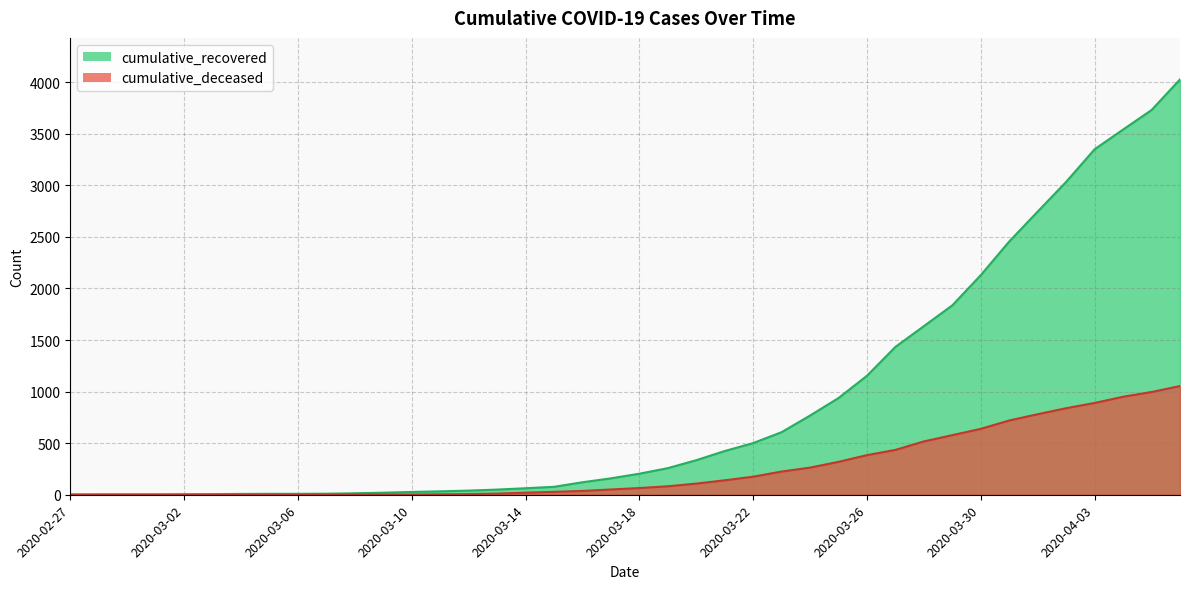

At how many categories does at least one series exceed 3987?

1